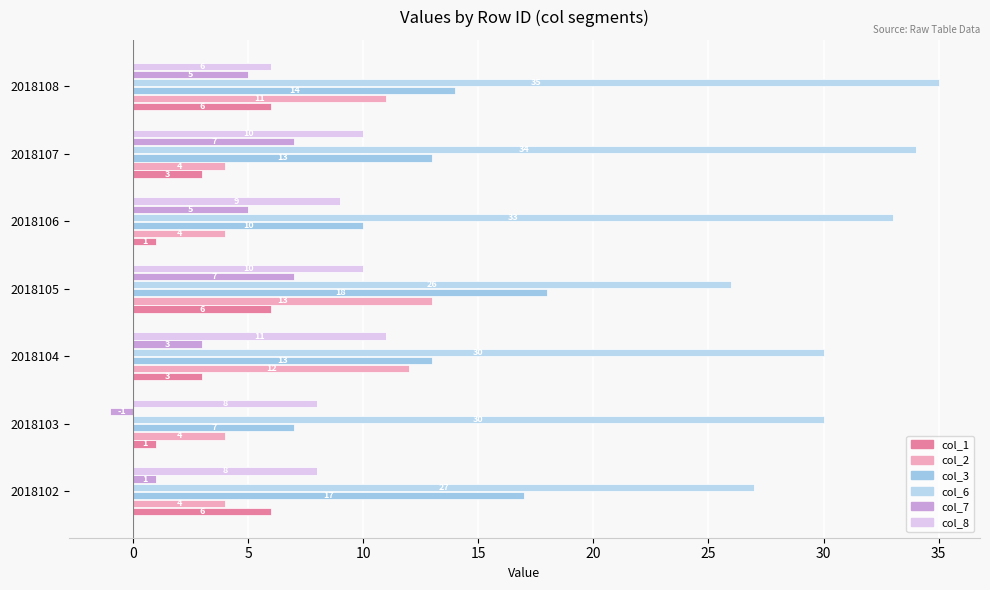

What are all the series names shown in the legend?

col_1, col_2, col_3, col_6, col_7, col_8